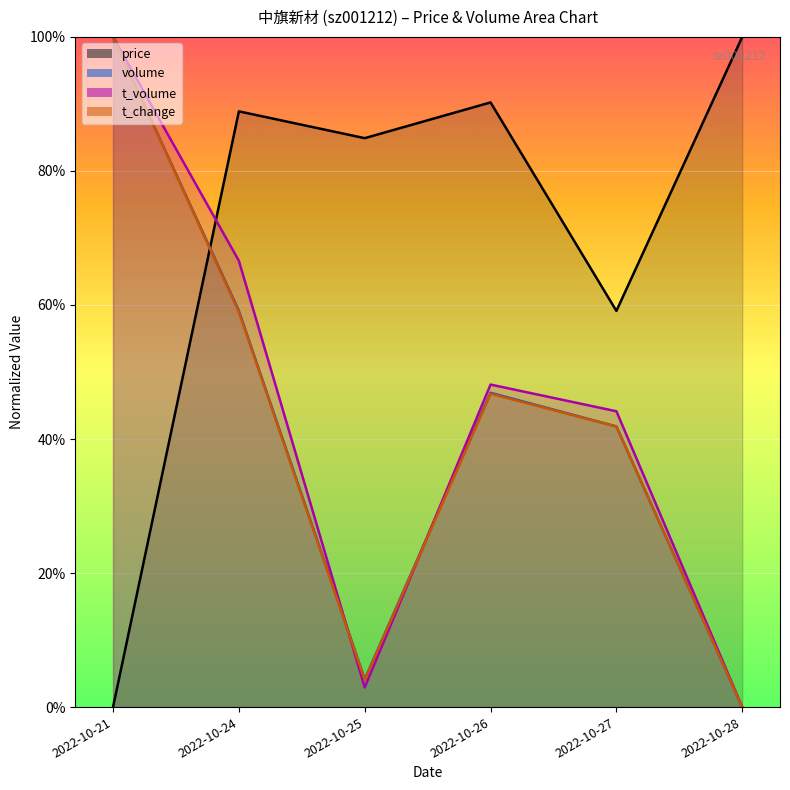

The t_volume series shows 1.0 at 2022-10-21. True or false?

True